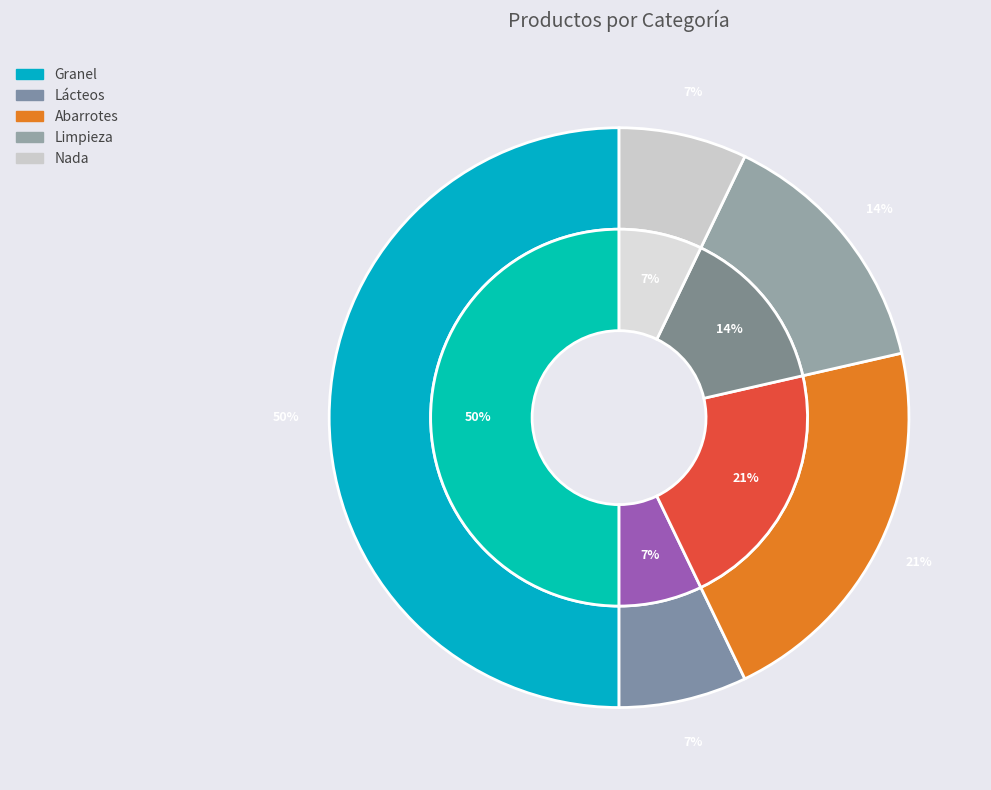

Is the sum of Nada and Limpieza greater than half?

No